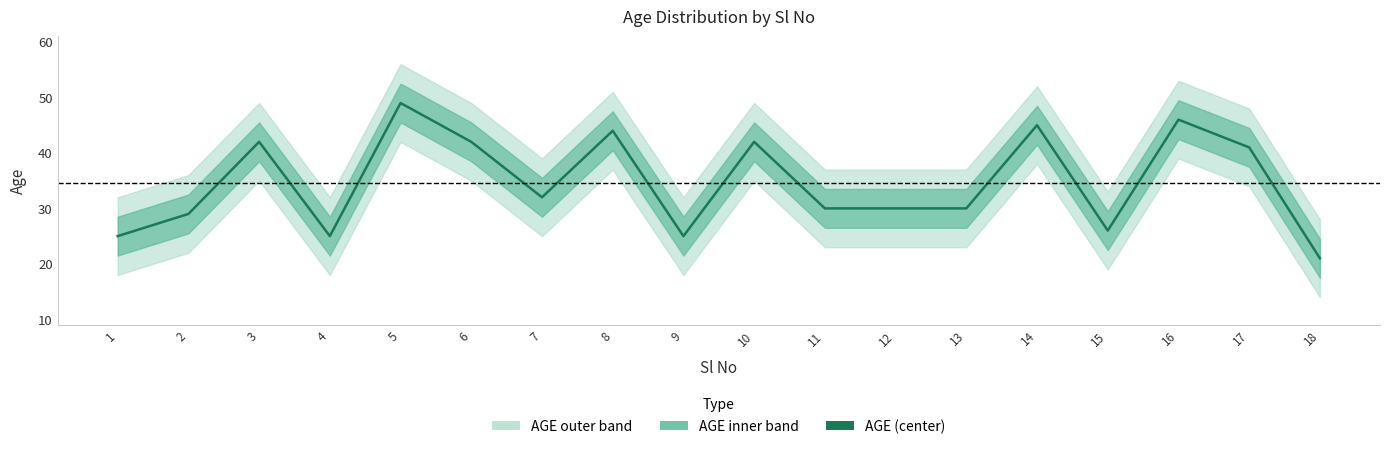

Approximately how many times larger is the value at 11 compared to 12?

1.0